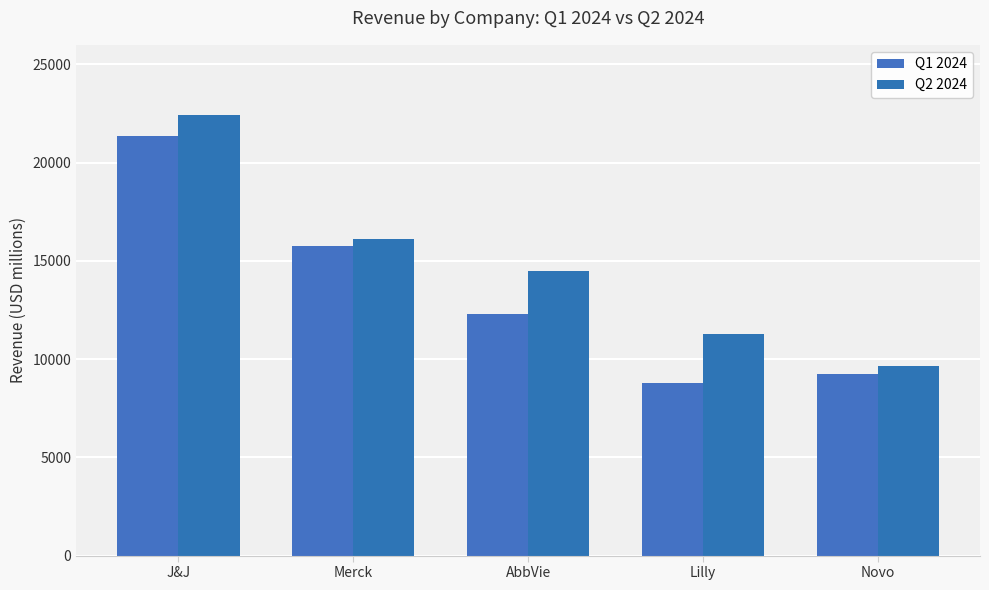

What is the approximate value of Q1 2024 at J&J?

21382.0